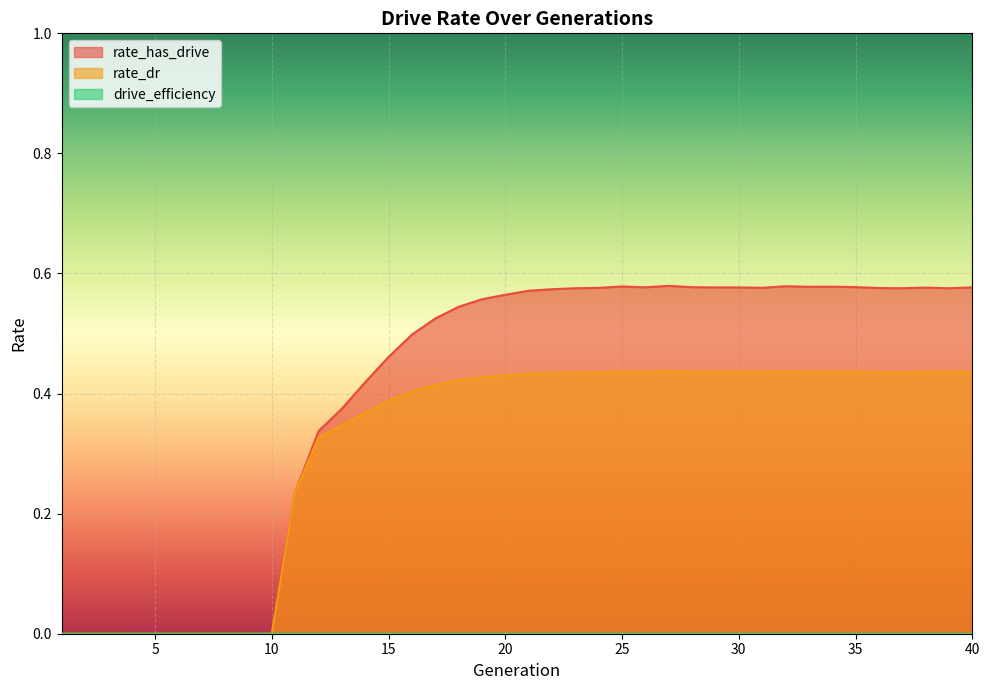

What is the difference between the highest and lowest values at 36?

0.1